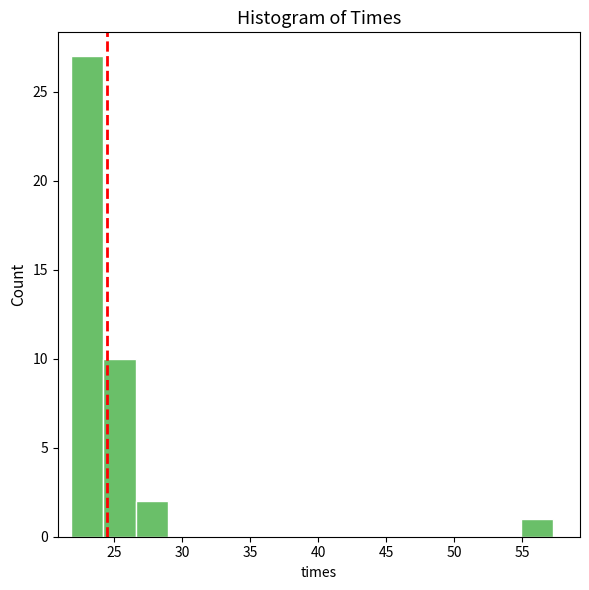

Reading left to right, transcribe this chart: for each bar, give the range it covers on the x-axis and its height. Neither the bar edges nor the heights are printed on the chart, so give them approximately, as read against the axes.

22.0 to 24.0: 27
24.0 to 26.5: 10
26.5 to 29.0: 2
29.0 to 31.5: 0
31.5 to 33.5: 0
33.5 to 36.0: 0
36.0 to 38.5: 0
38.5 to 40.5: 0
40.5 to 43.0: 0
43.0 to 45.5: 0
45.5 to 48.0: 0
48.0 to 50.0: 0
50.0 to 52.5: 0
52.5 to 55.0: 0
55.0 to 57.5: 1